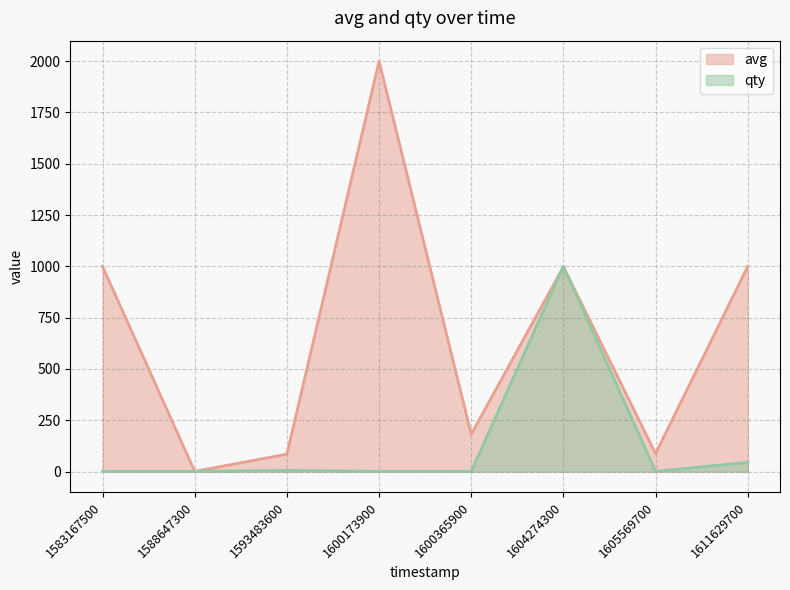

How many lines are shown in the chart?

2